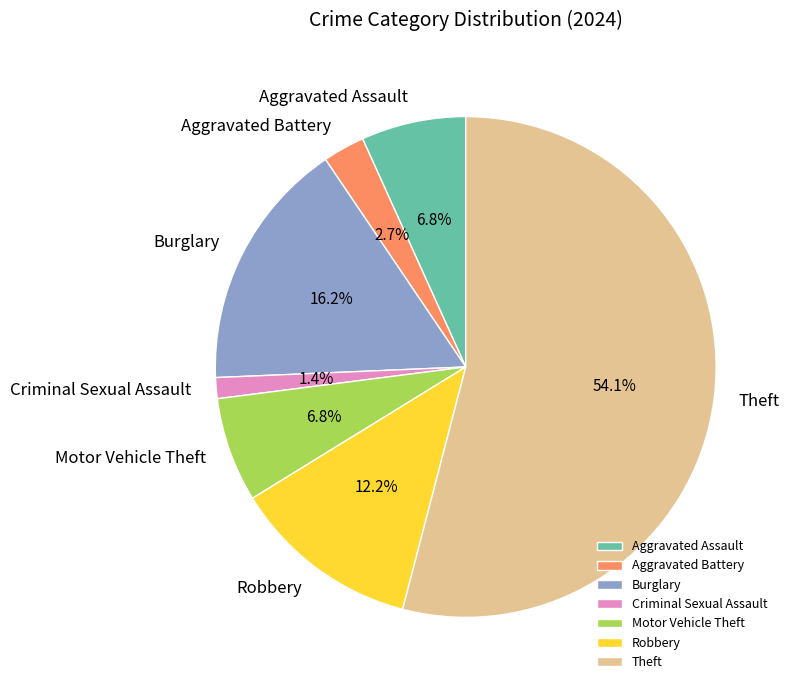

Which category accounts for the majority?

Theft